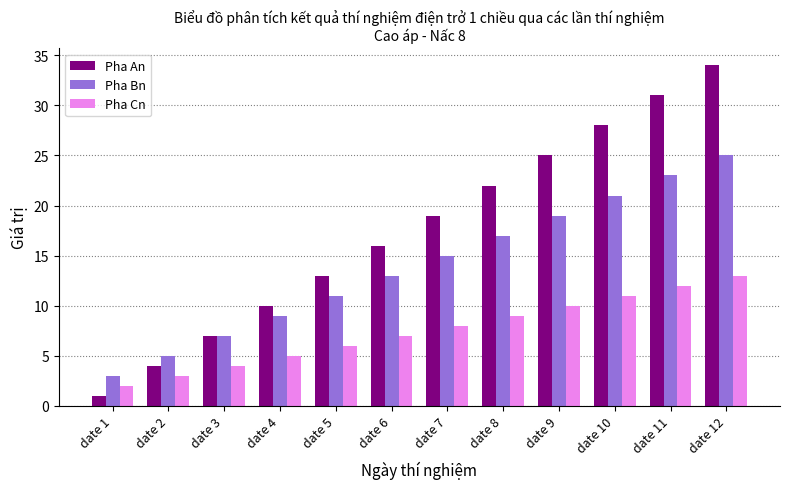

What is the difference between the second highest and second lowest values in the Pha An series?

27